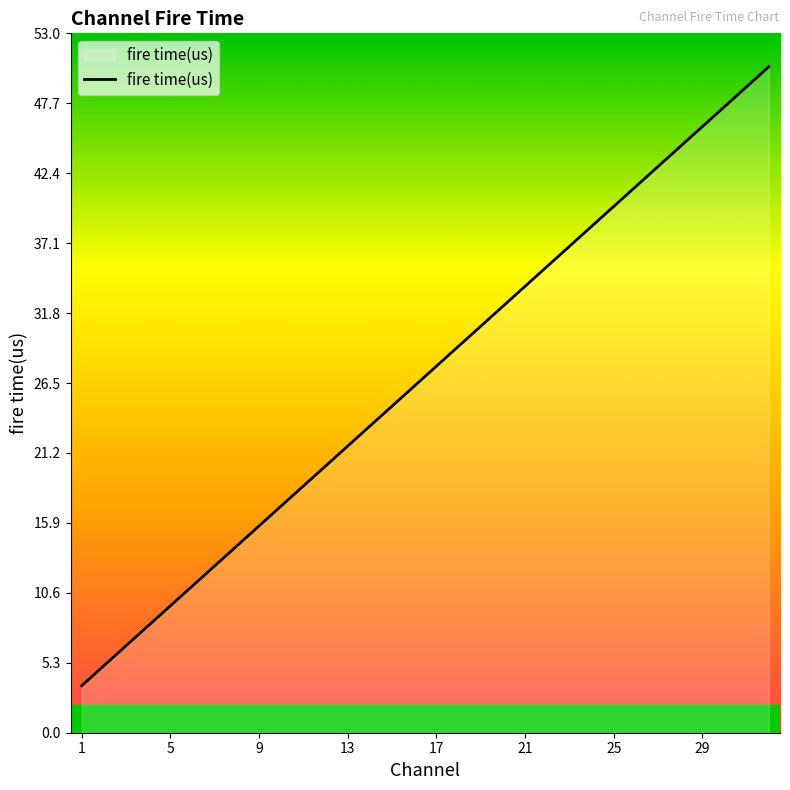

Does the chart display data point markers on the line(s)?

No